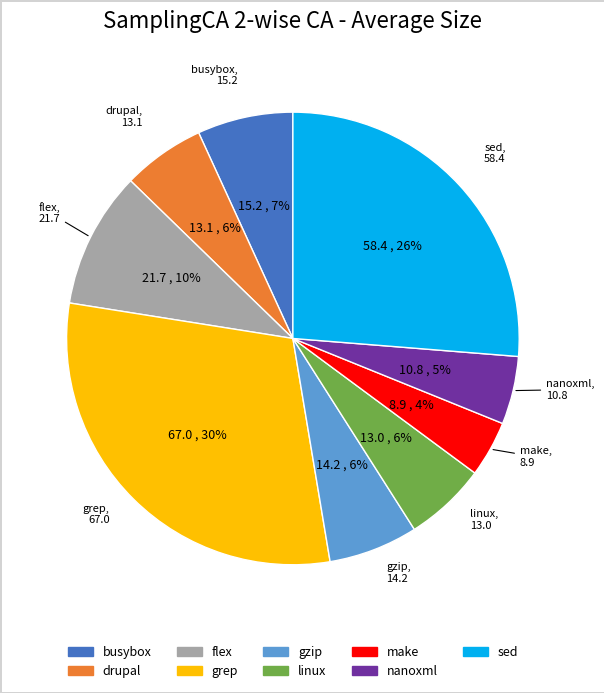

What is the largest slice in the pie chart?

grep